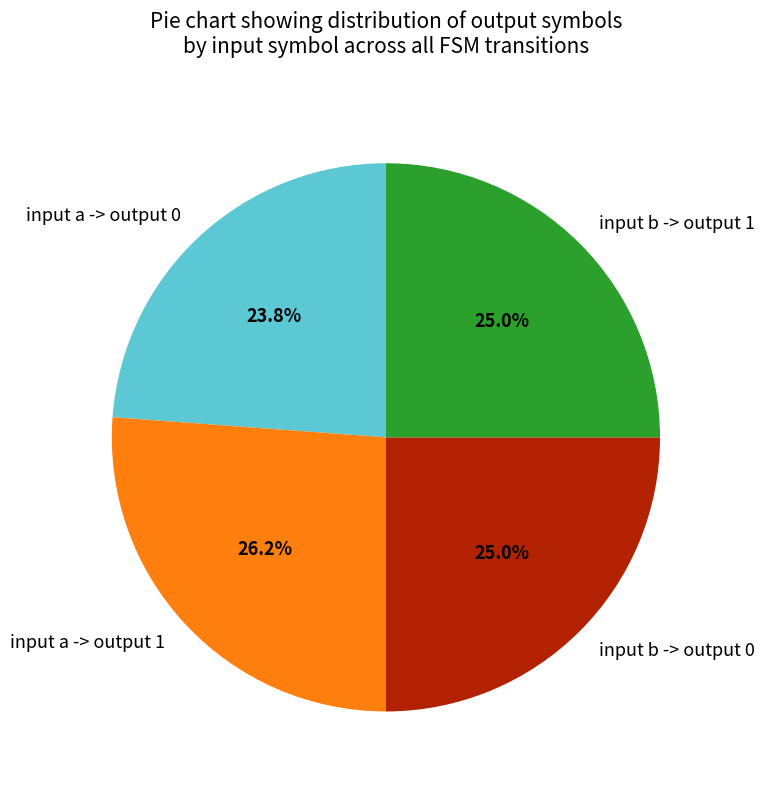

To the nearest percent, what is the combined percentage of input b -> output 1 and input a -> output 1?

51%